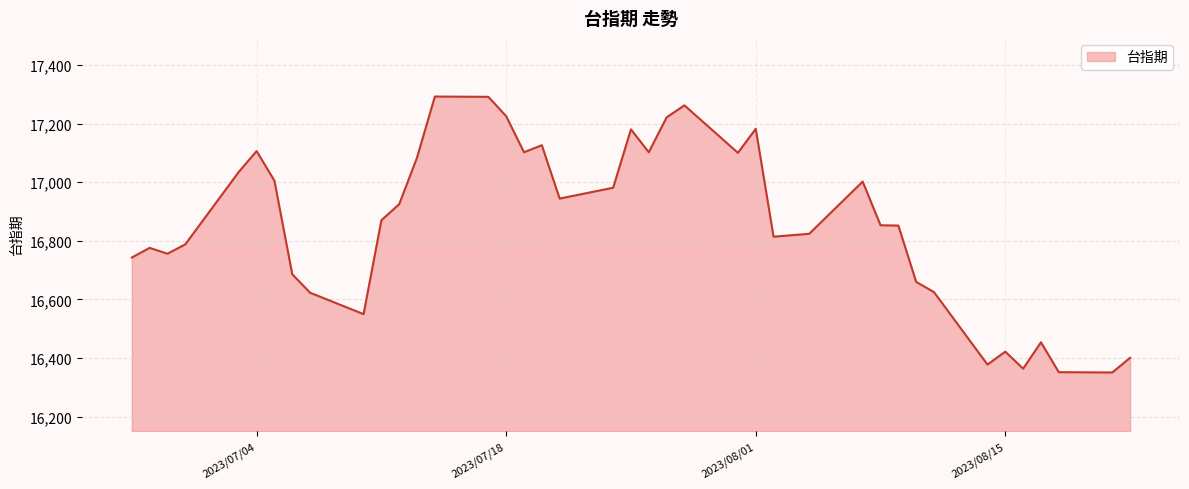

What is the greatest value displayed?

17292